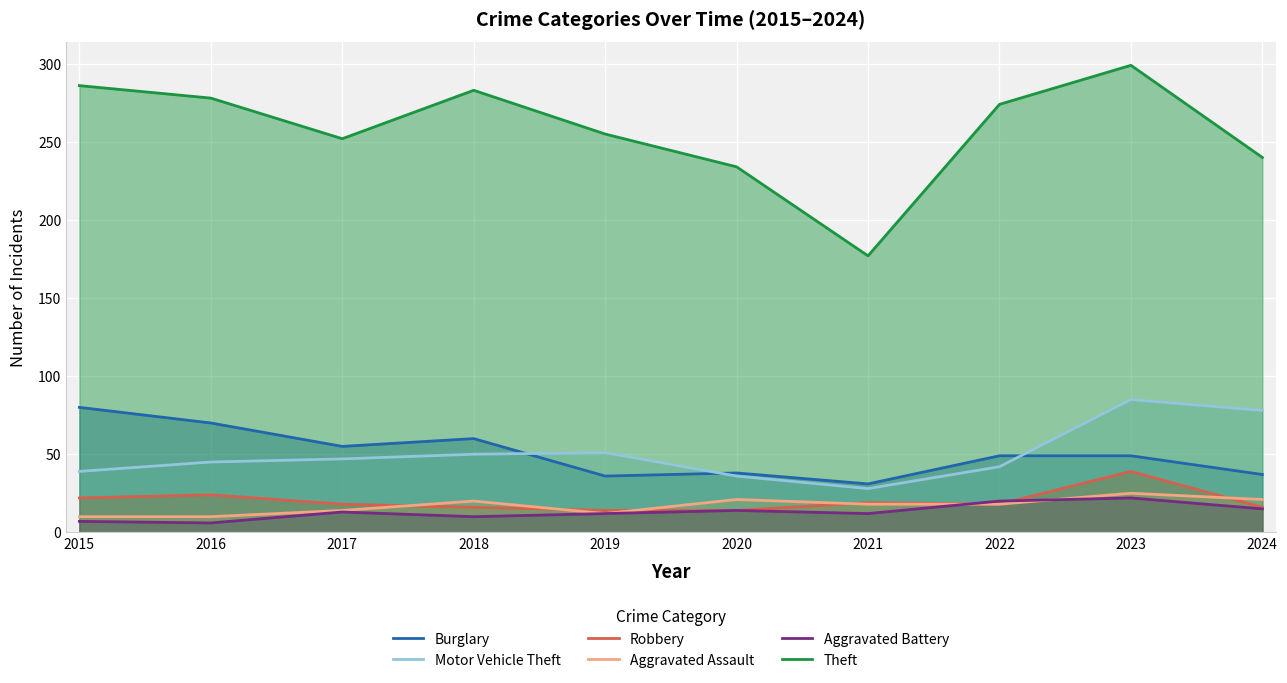

Which category has the lowest value across all series?

2016